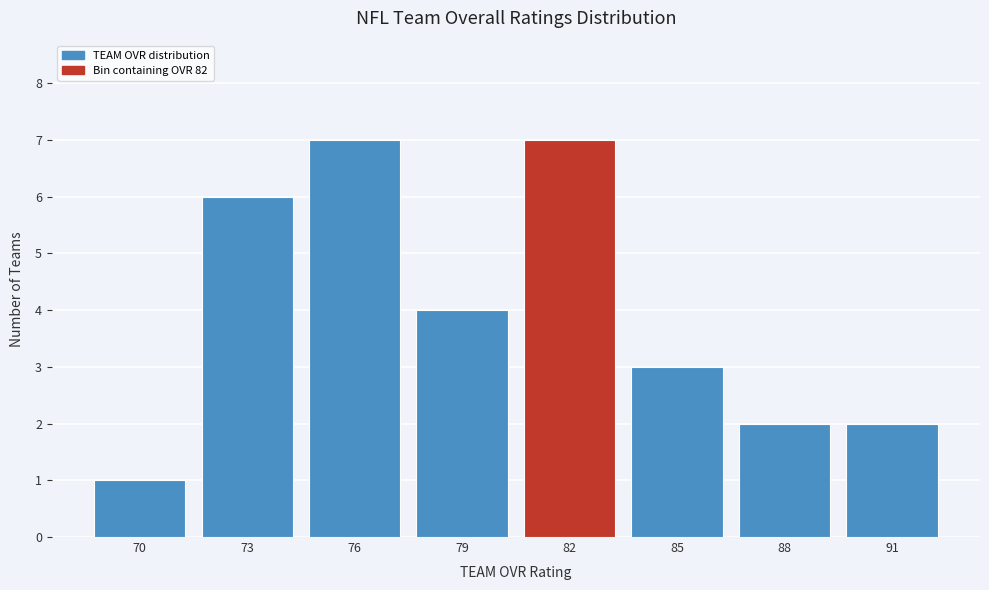

Reading left to right, list all the values displayed in this chart.

1	6	7	4	7	3	2	2